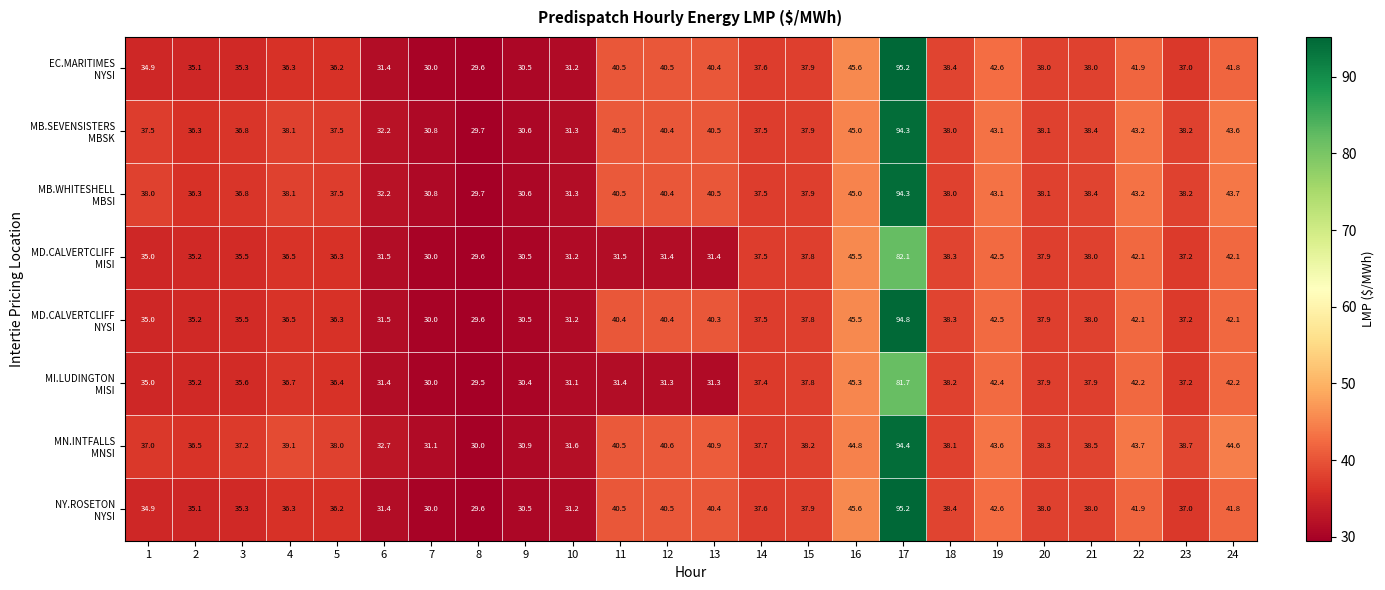

What is the spread (max minus min) of values at 10?

0.5